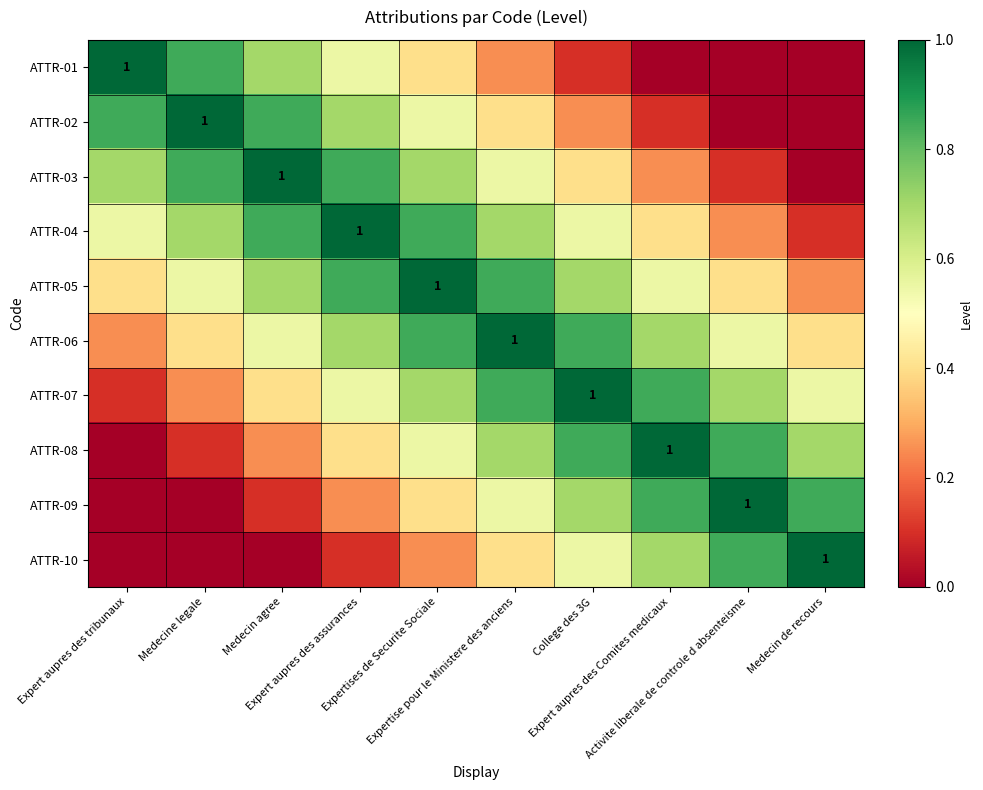

At which category does the chart reach its peak across all series?

Expert aupres des tribunaux